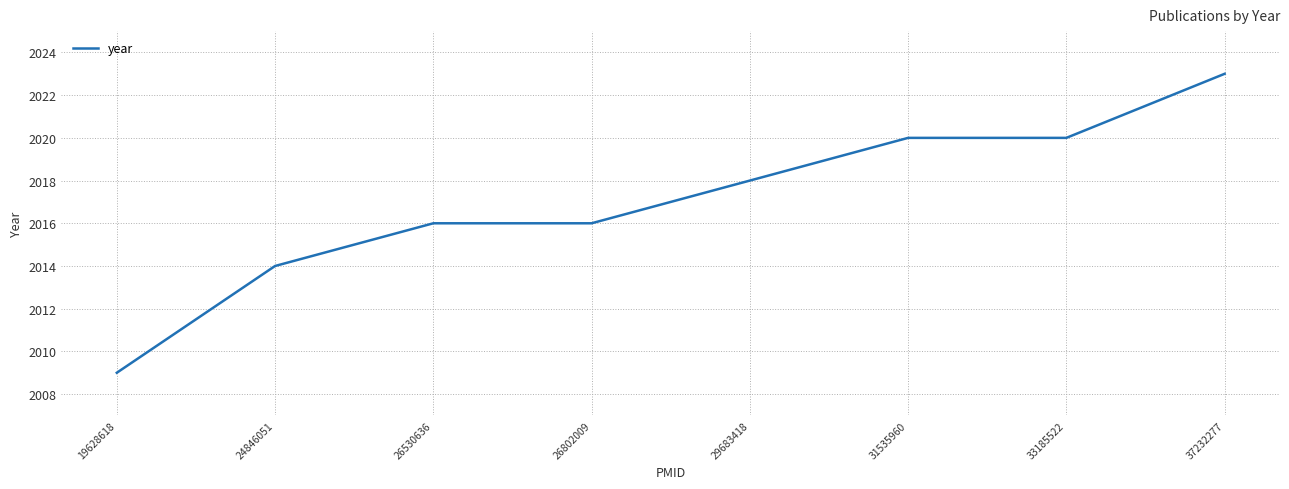

Read the value at 31535960.

2020